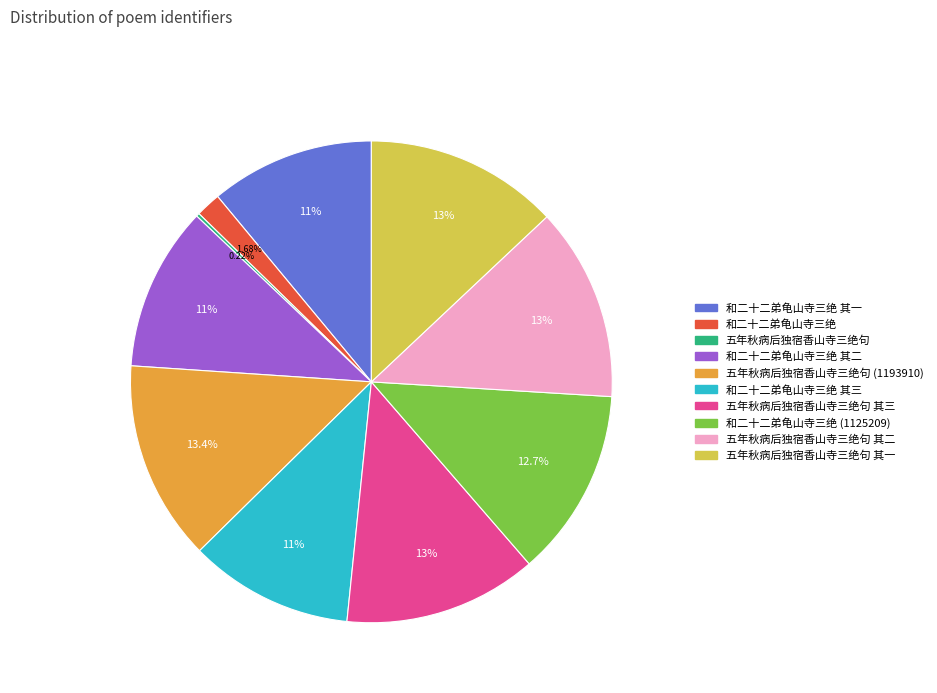

Does any single category account for the majority?

No